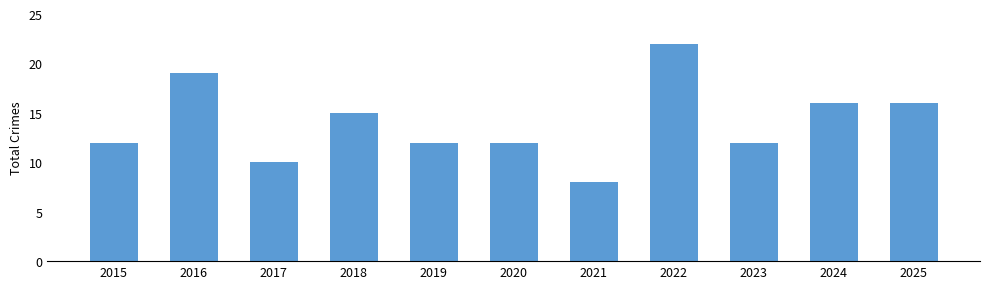

Read the value at 2024.

16